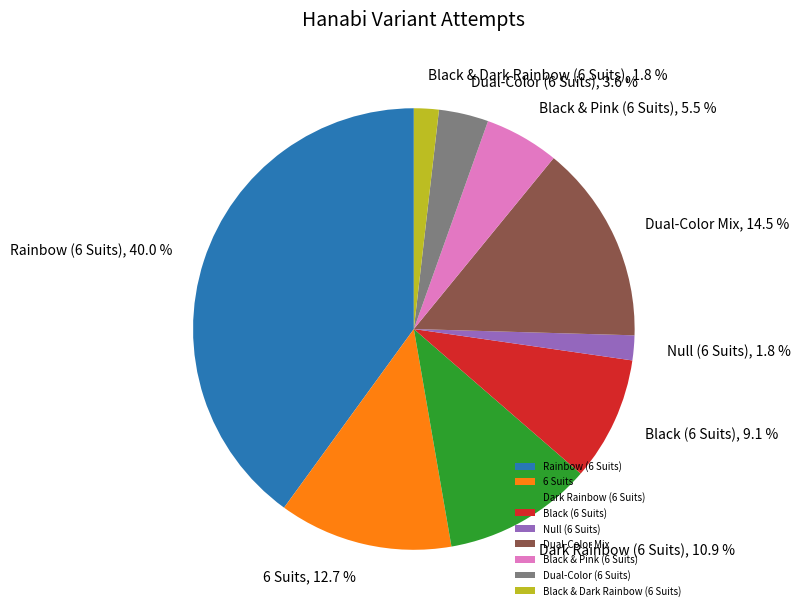

Is the sum of 6 Suits and Black & Pink (6 Suits) greater than half?

No